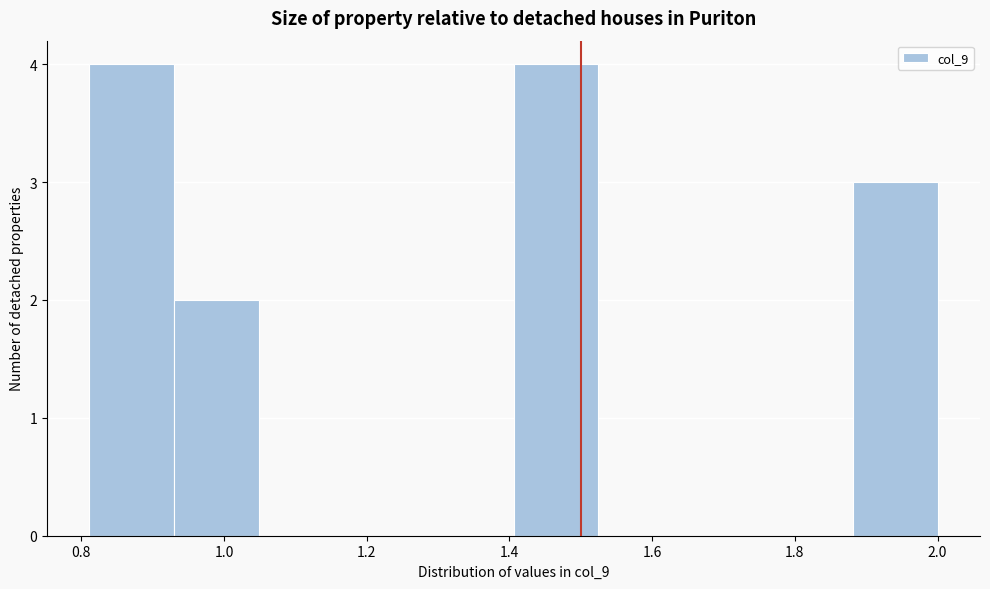

How tall is the bar that spans 0.82 to 0.94 on the x-axis? Neither the bar edges nor the heights are printed on the chart, so give them approximately, as read against the axes.

4